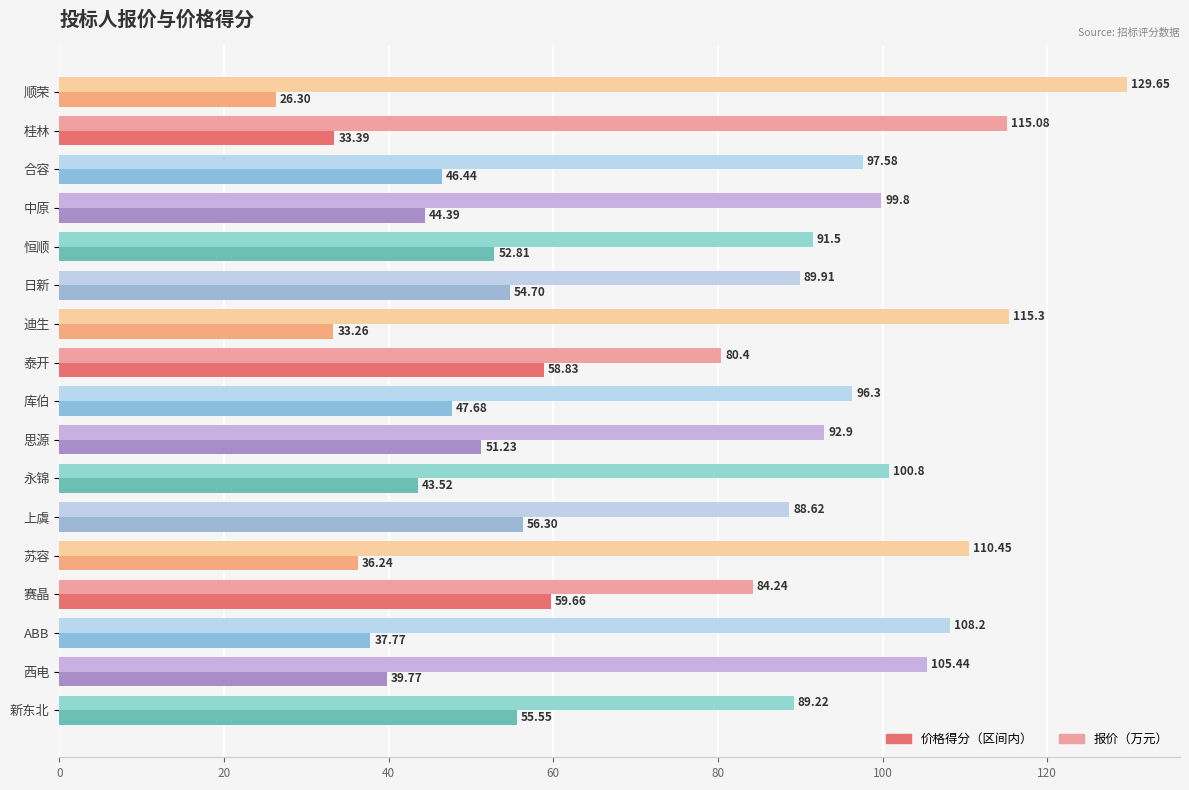

How many values in the 报价（万元） series exceed 97?

9